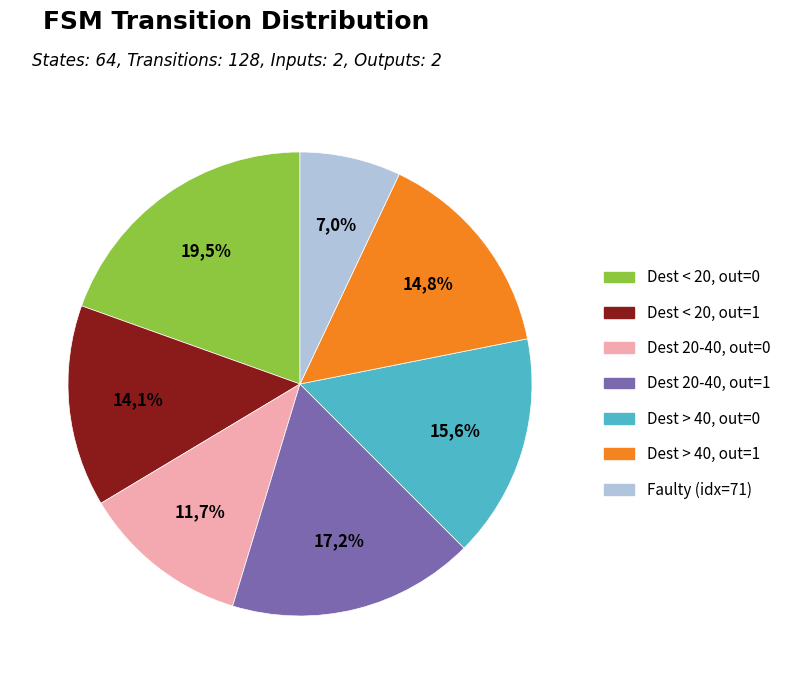

Is there any slice that represents more than half of the pie?

No